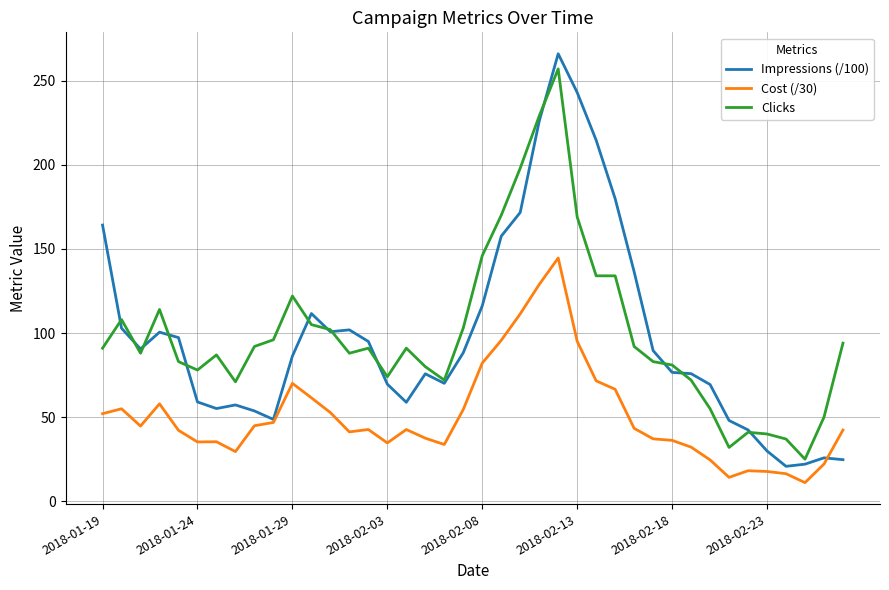

True or false: Clicks and Cost (/30) intersect in this chart.

False